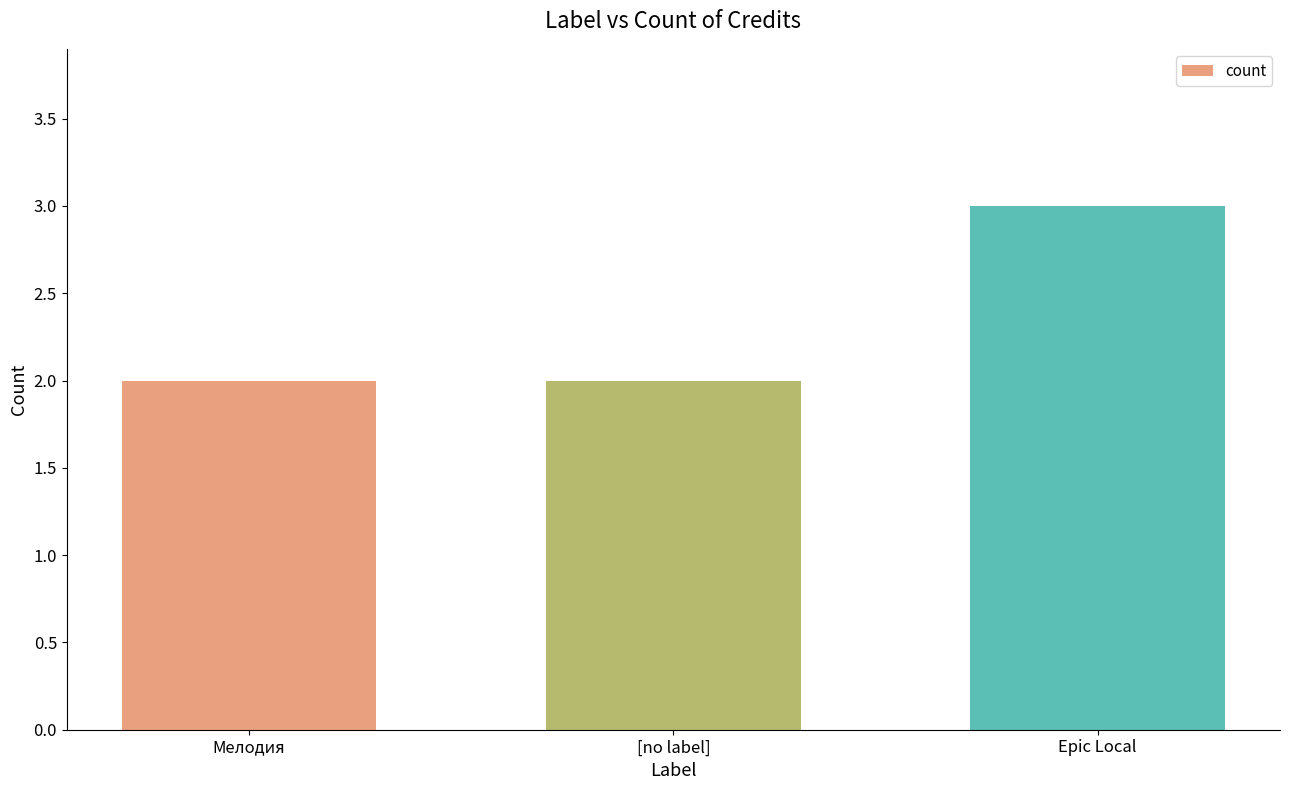

Are the bars horizontal?

No